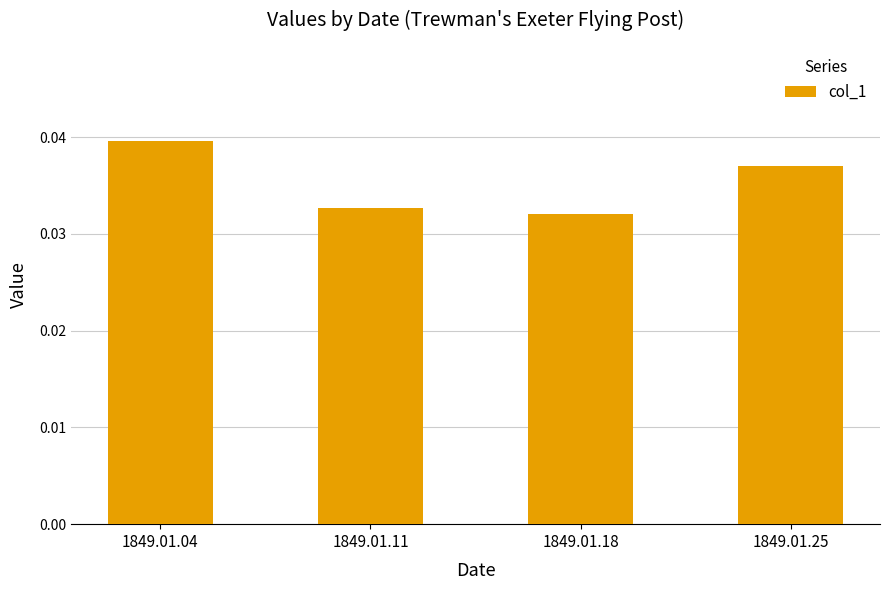

The value at 1849.01.04 is 0.1. True or false?

False